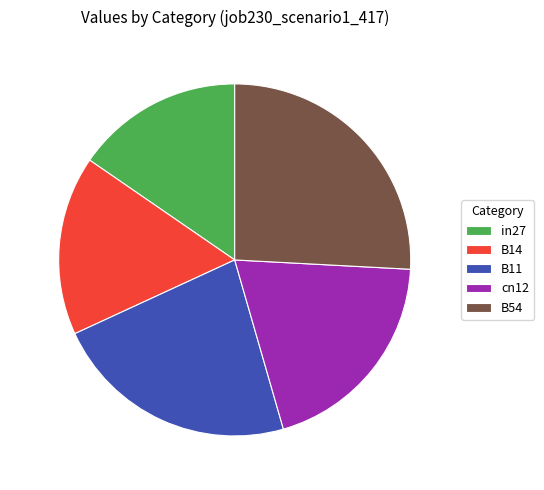

How many slices are in this pie chart?

5